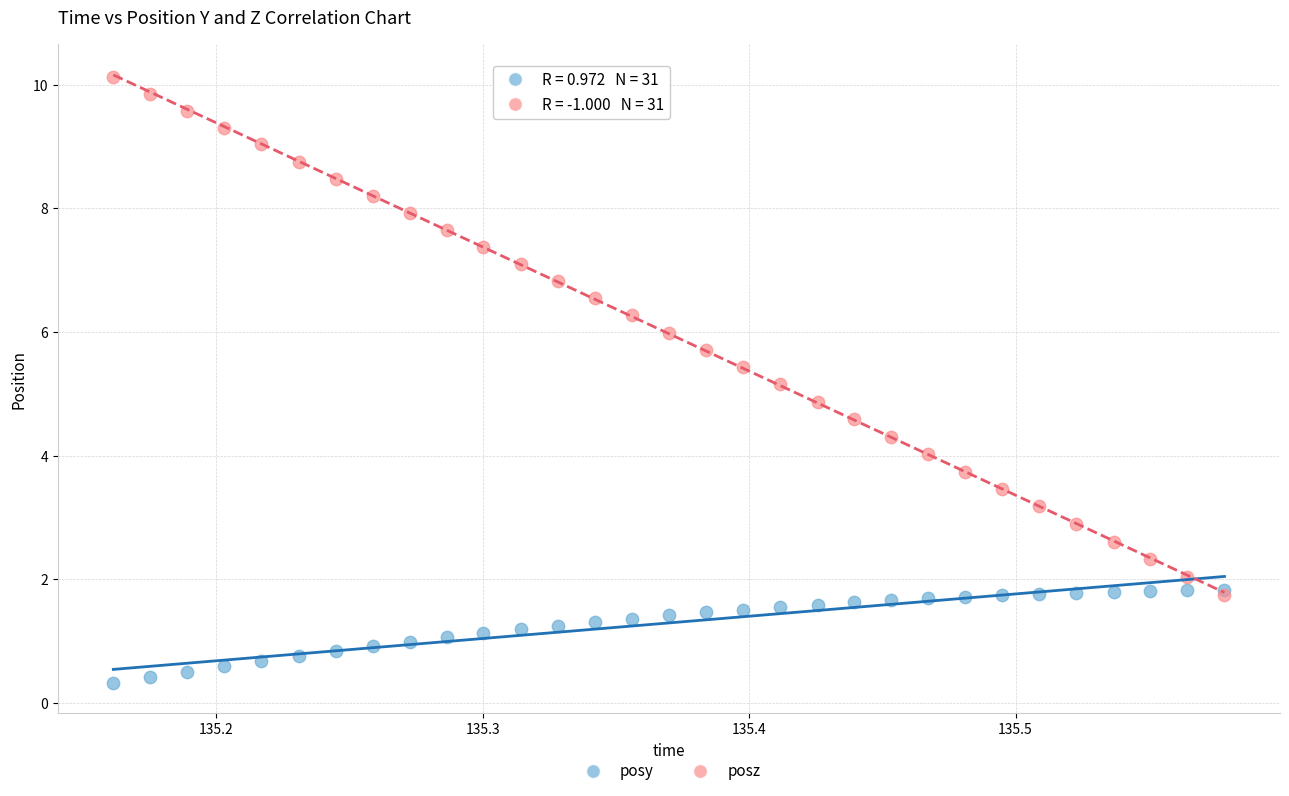

Which series has the largest Y range (max minus min)?

posz